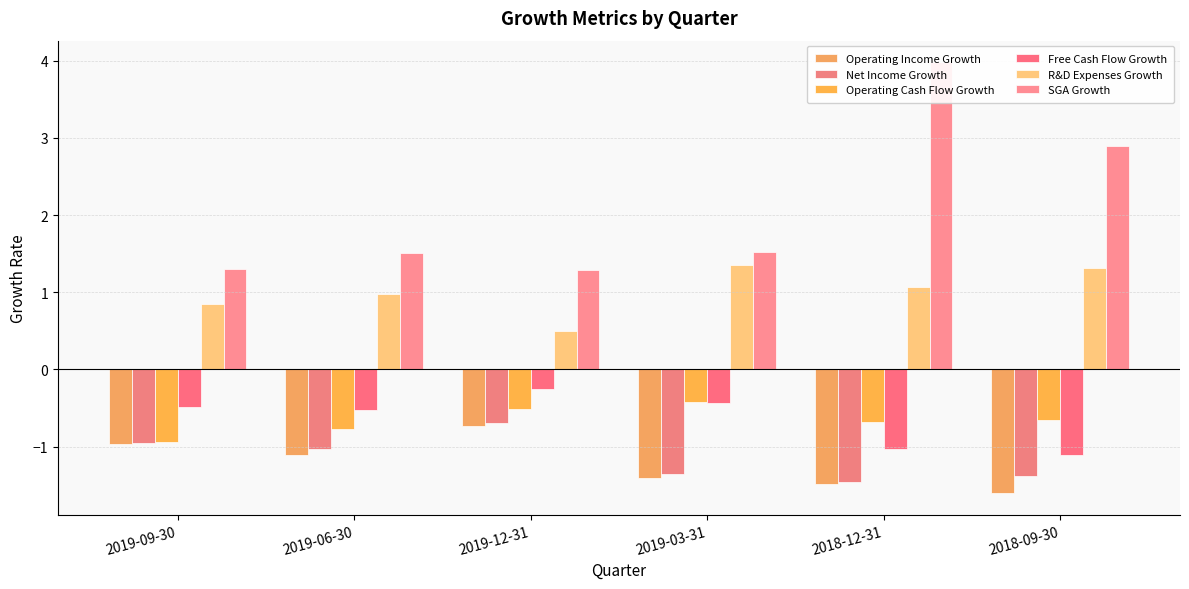

True or false: Net Income Growth has a value of -0.7 at 2019-12-31.

True